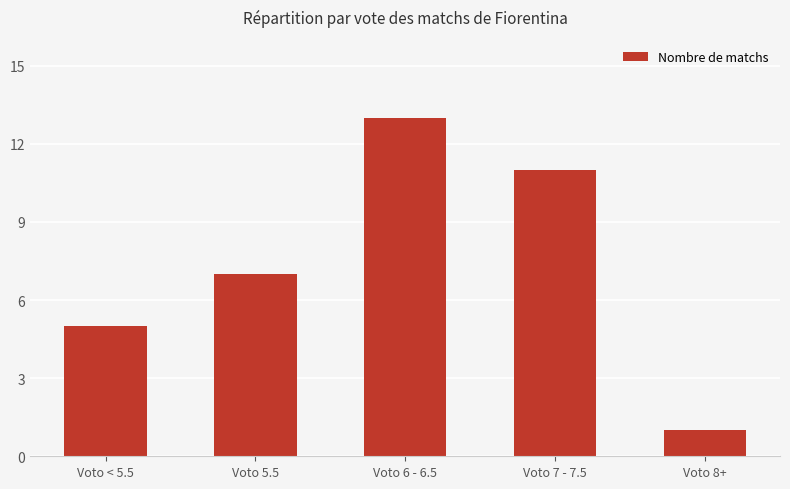

What position from the left is Voto 7 - 7.5?

4